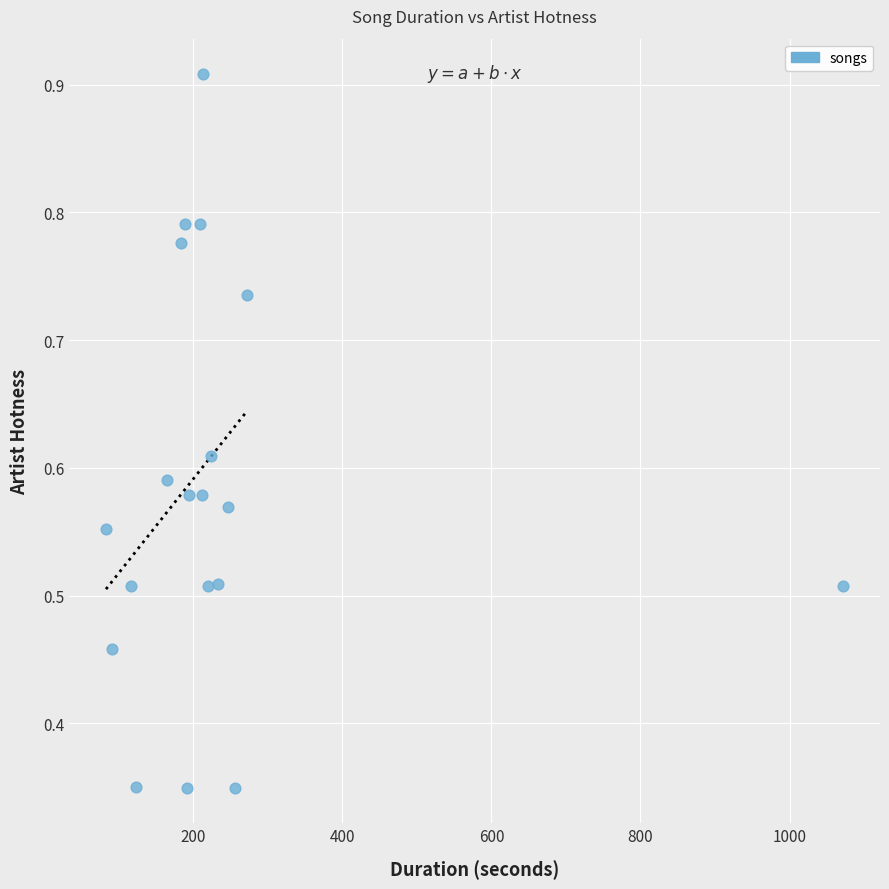

What is the range of X values (max minus min)?

989.0